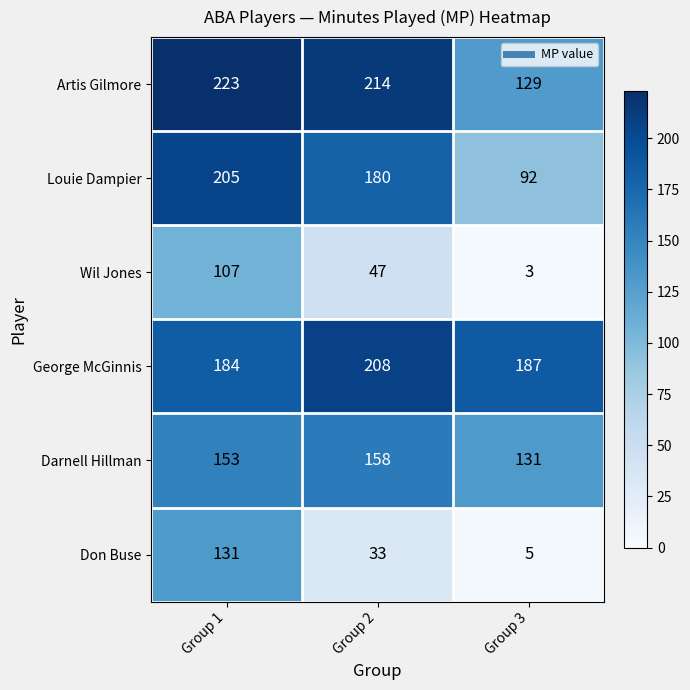

How many Wil Jones values are between 3 and 107?

3